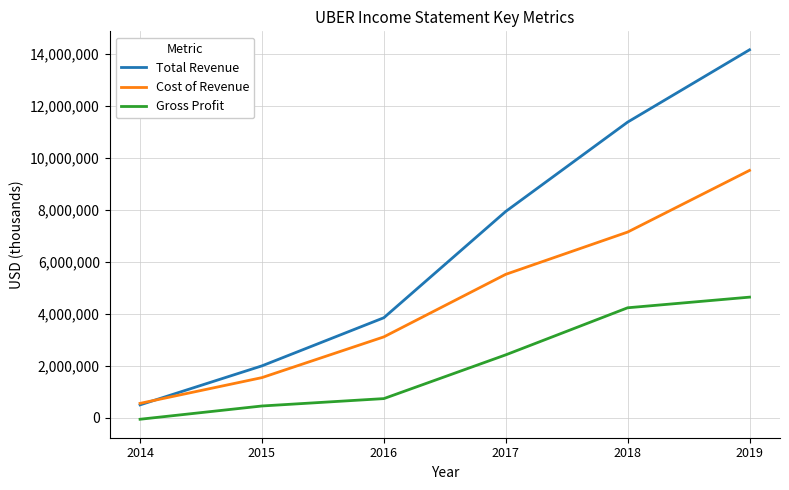

What is the average value of the Total Revenue series?

6630167